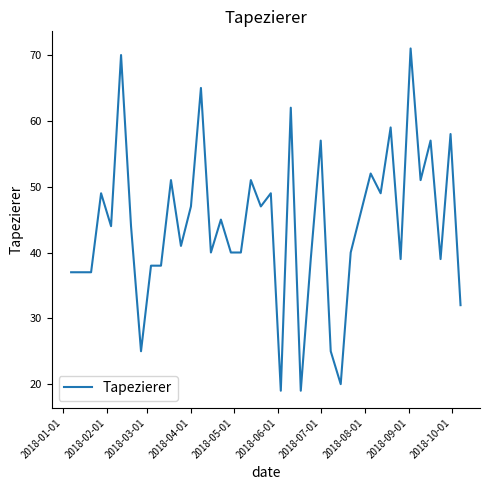

Count the number of categories in the chart.

40